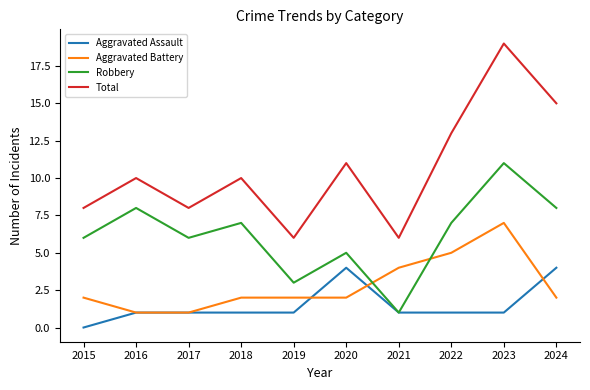

At which category does the chart reach its peak across all series?

2023